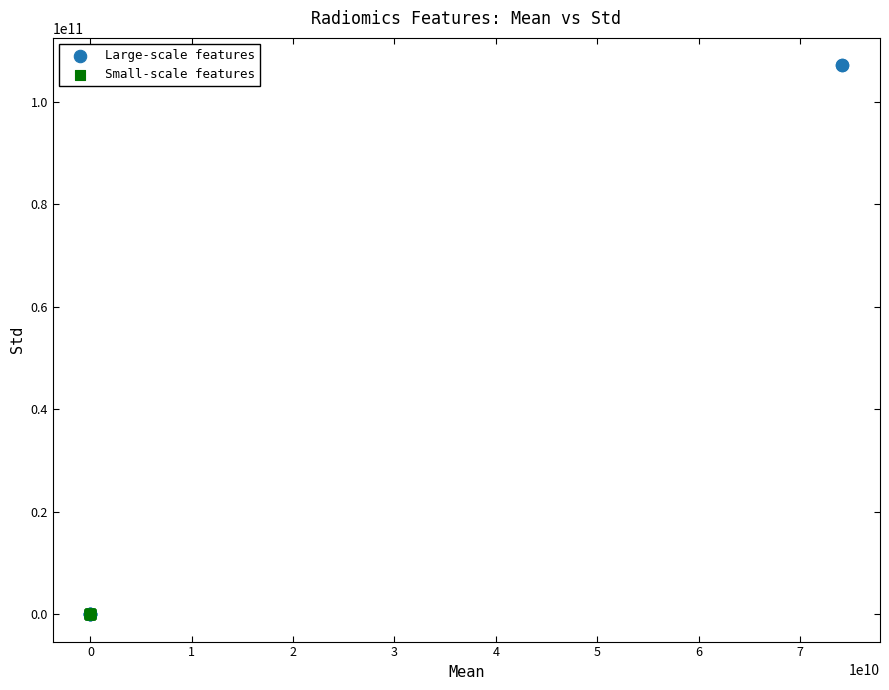

What are all the series names shown in the legend?

Large-scale features, Small-scale features